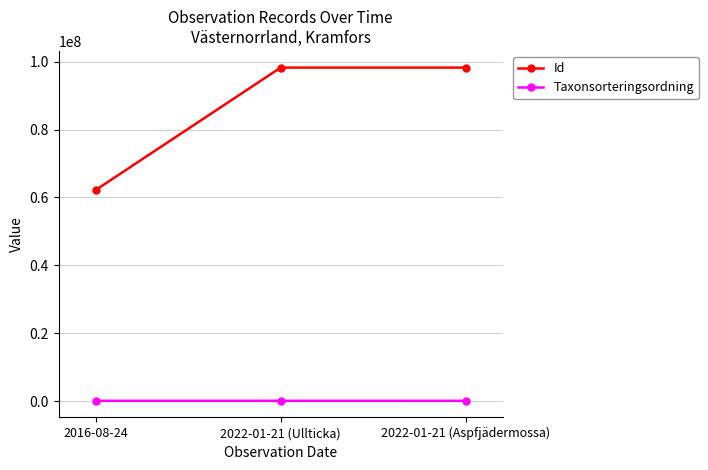

What is the difference between the maximum and minimum values in the Id series?

36067044